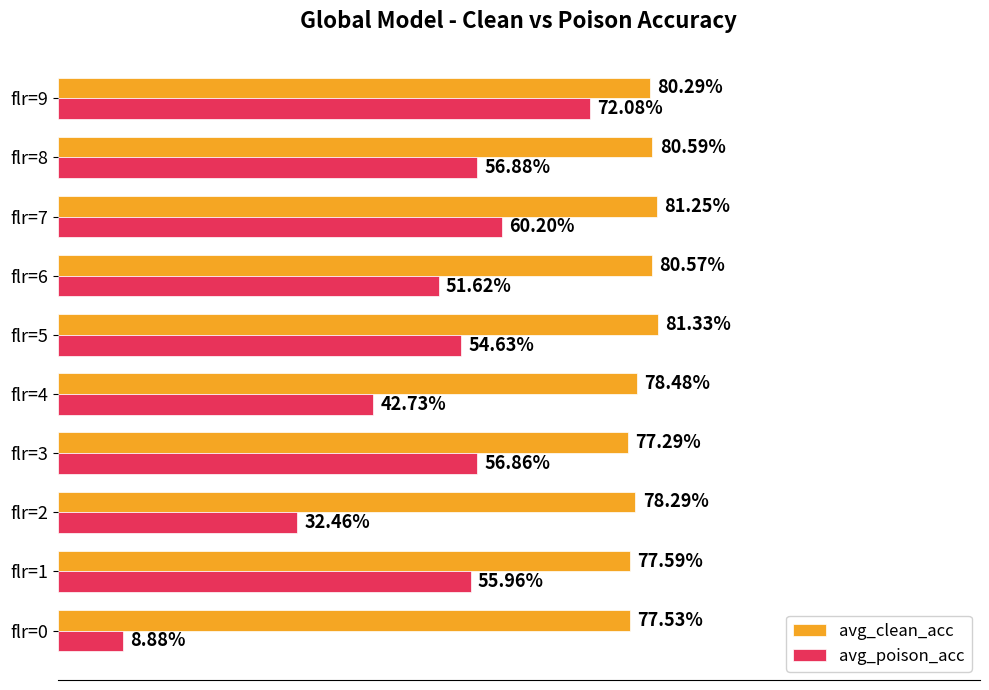

What are all the series names shown in the legend?

avg_clean_acc, avg_poison_acc